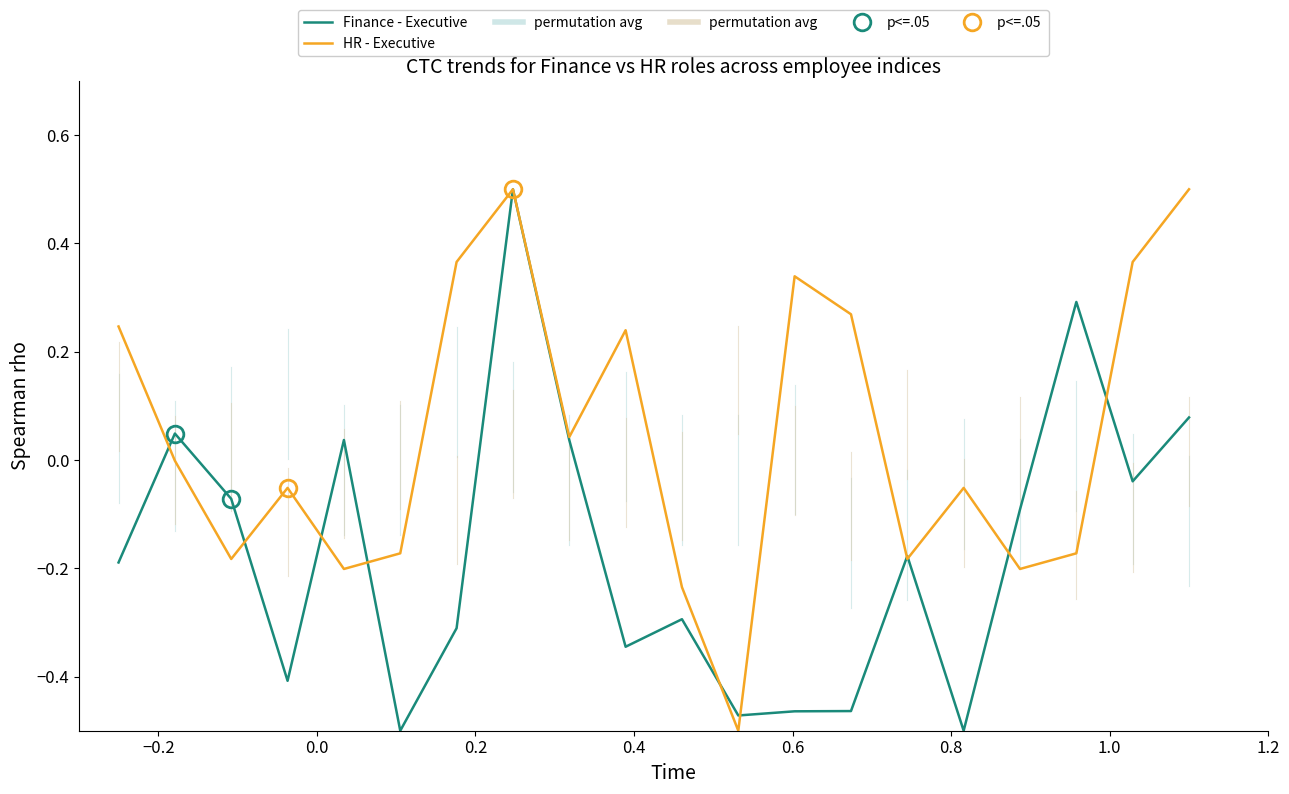

What are all the series names shown in the legend?

Finance - Executive, HR - Executive